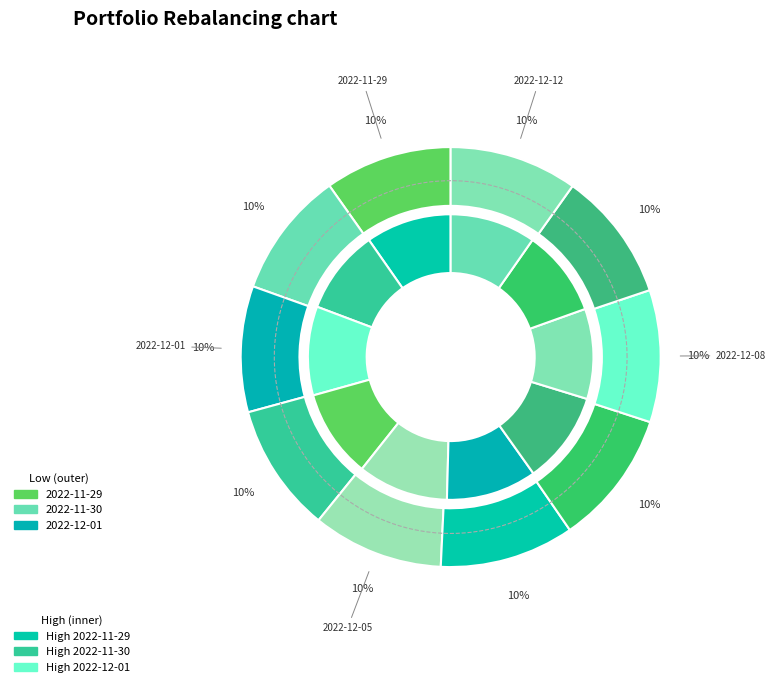

Is it true that 2022-12-07 is 22% of the pie?

False